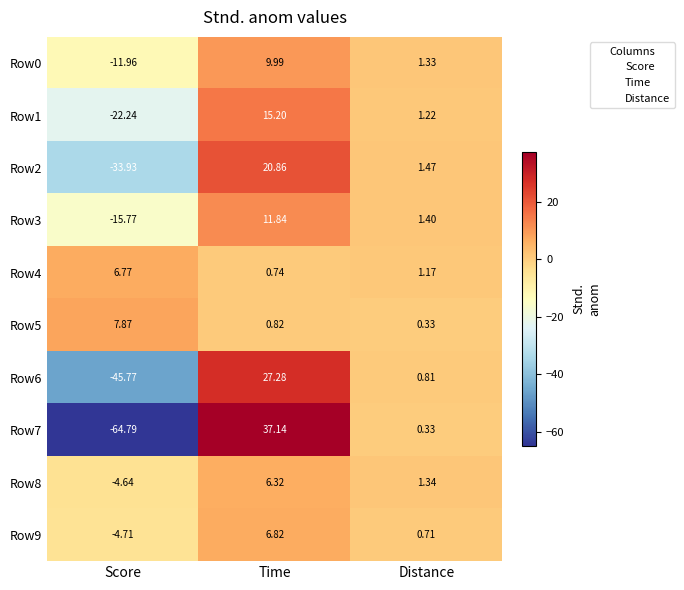

What is the greatest value displayed?

37.1